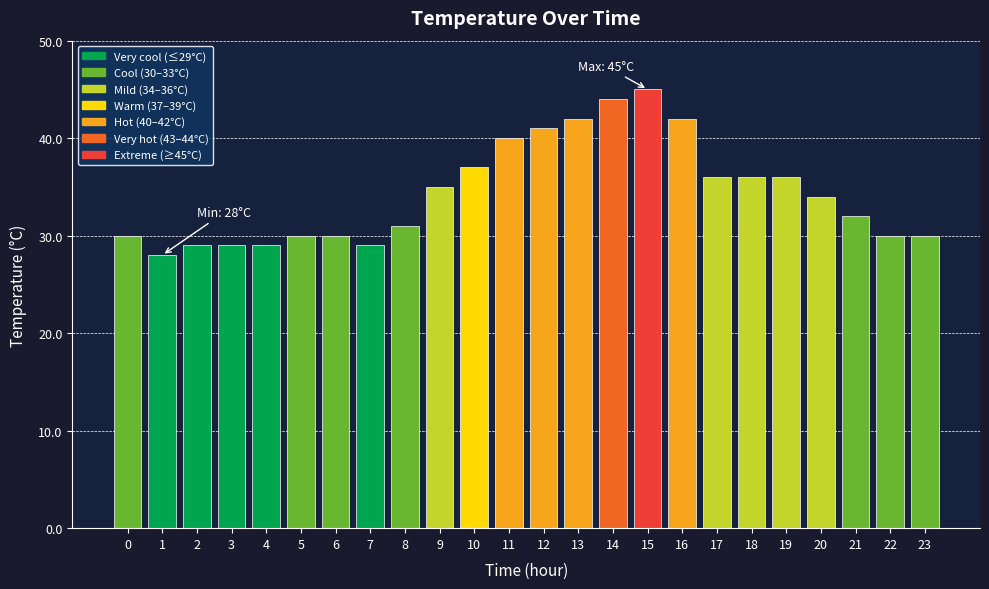

At which label is the value closest to 36?

17